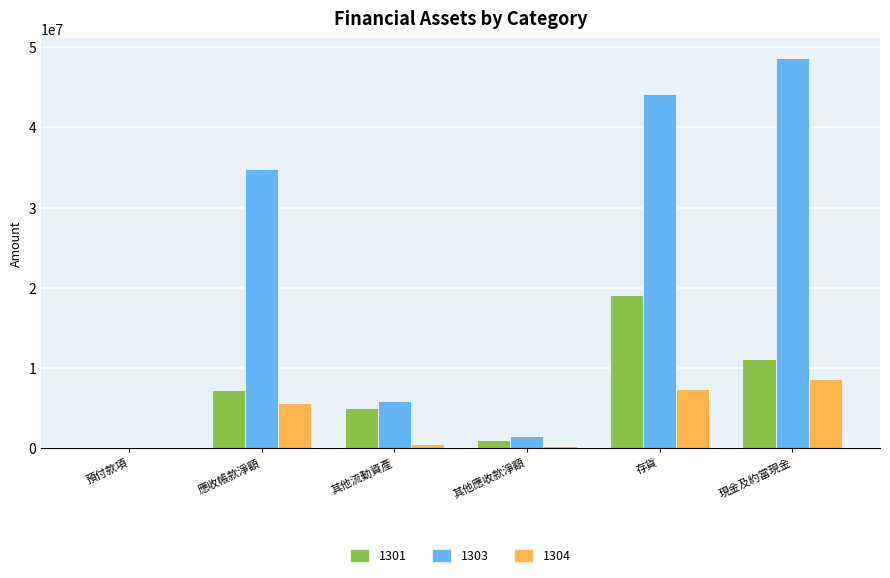

What is the maximum value shown in the chart?

48670254